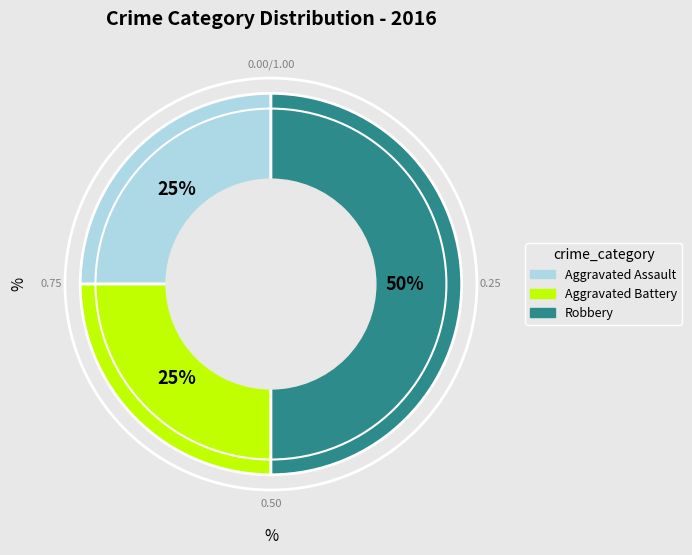

Which slice is the largest?

Robbery